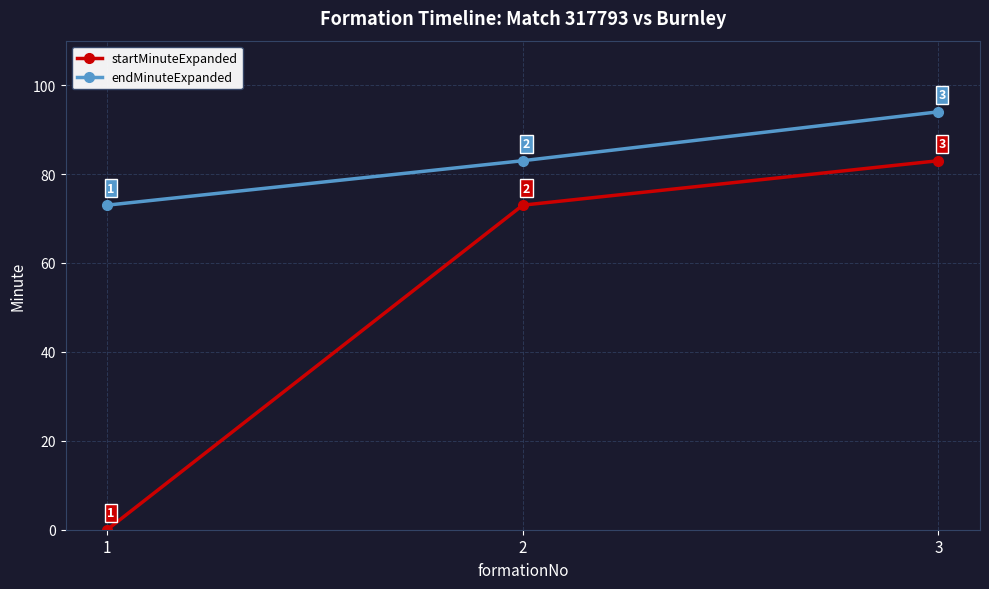

What is the value of the startMinuteExpanded point at the 2nd from the left?

73